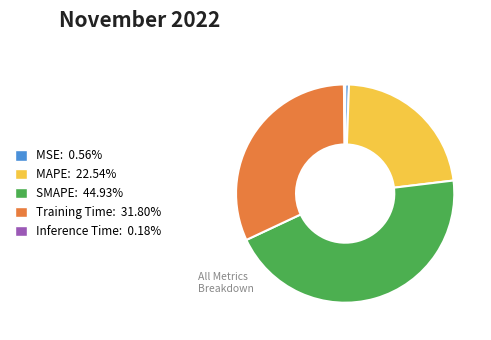

Is there any slice that represents more than half of the pie?

No